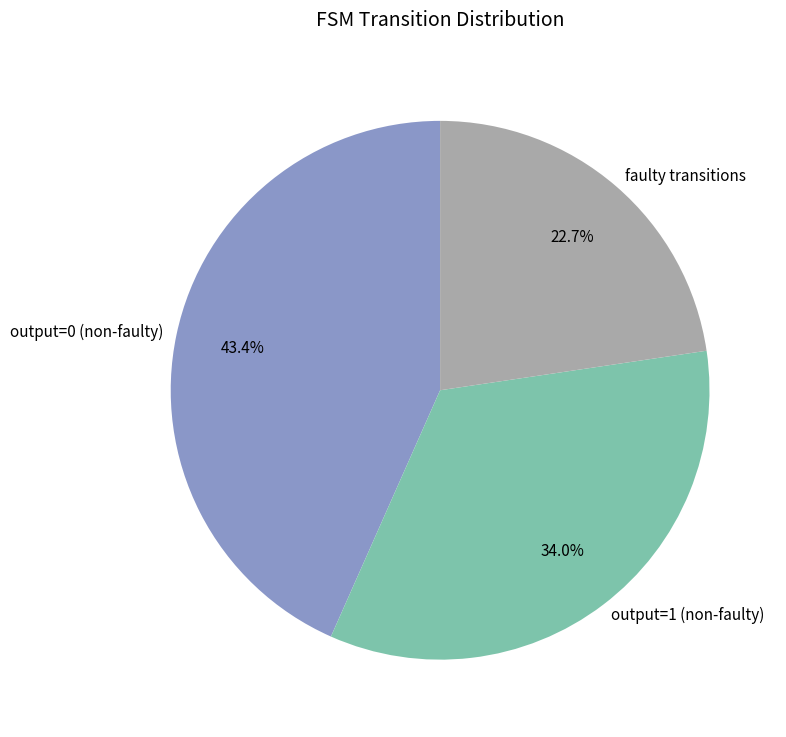

Which slice is the largest?

output=0 (non-faulty)